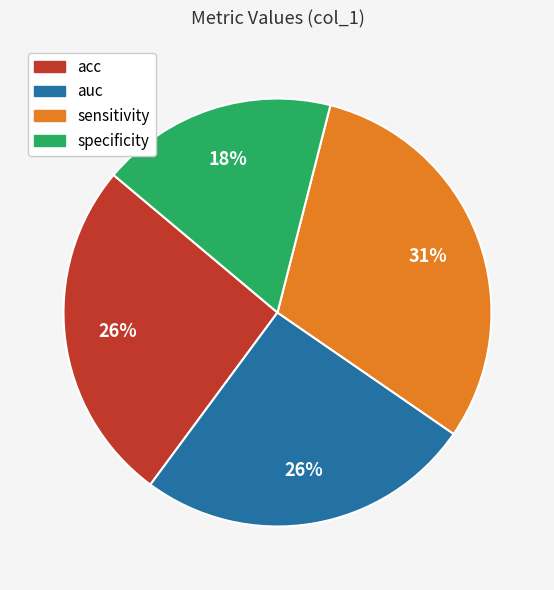

To the nearest percent, what is the difference between the largest and smallest slice percentages?

13%